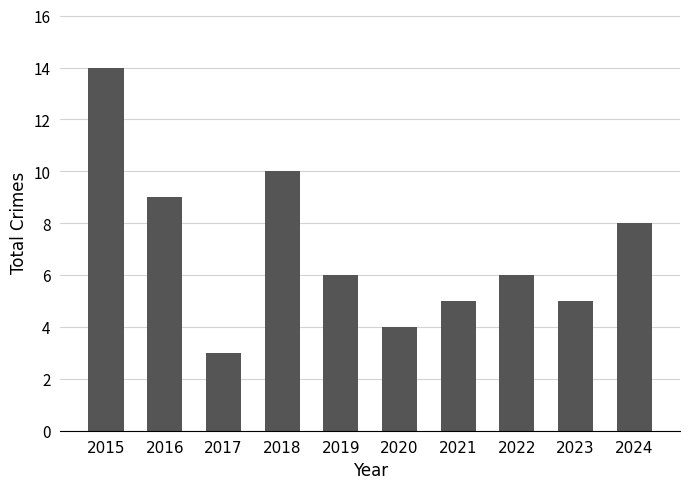

Approximately how many times larger is the value at 2022 compared to 2018?

0.6